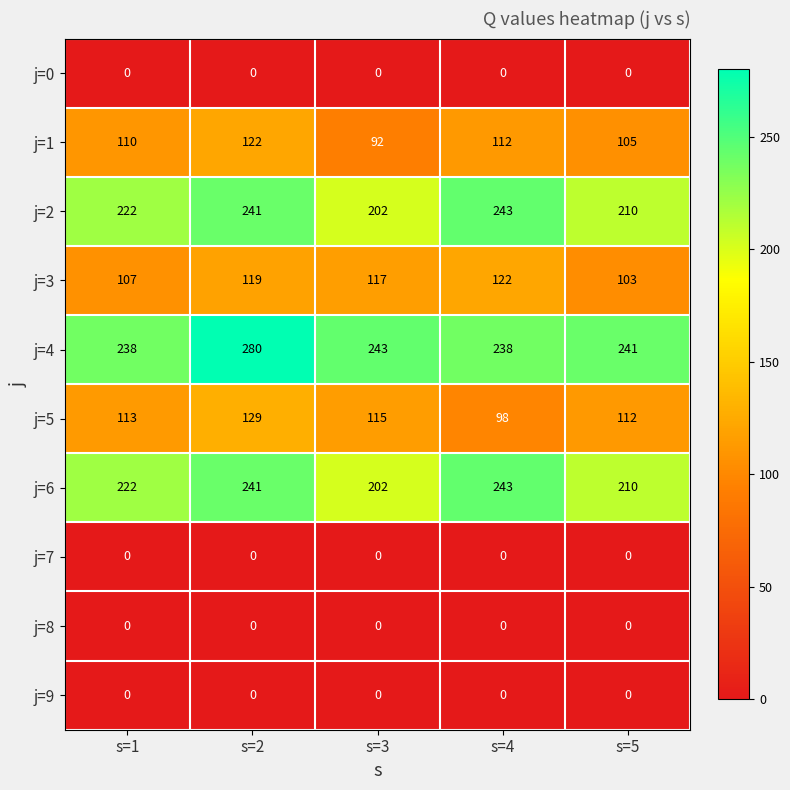

How many j=3 values are between 107 and 119?

3